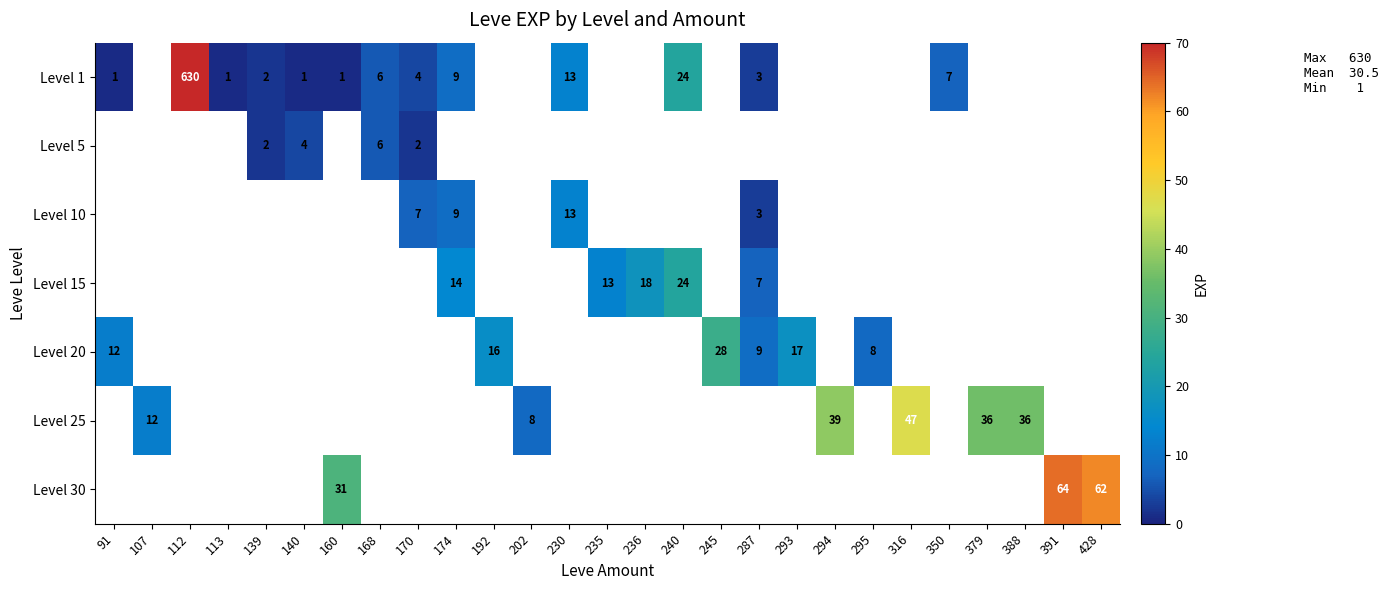

Where is Level 1 nearest to the value 315?

240